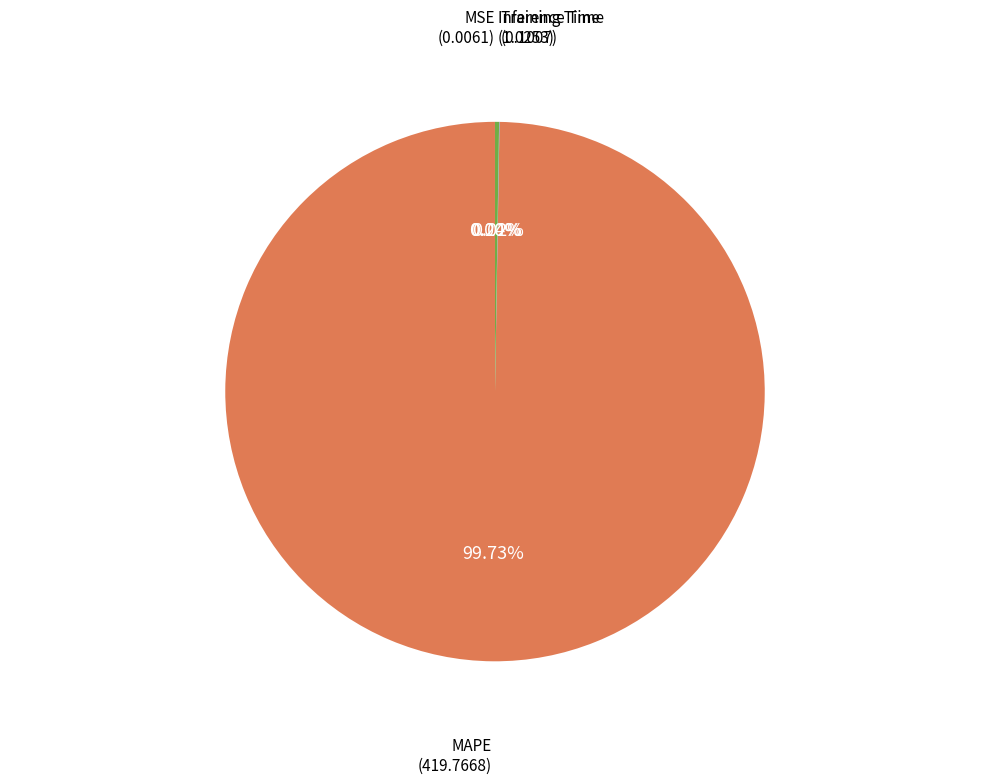

Does any single category account for the majority?

Yes